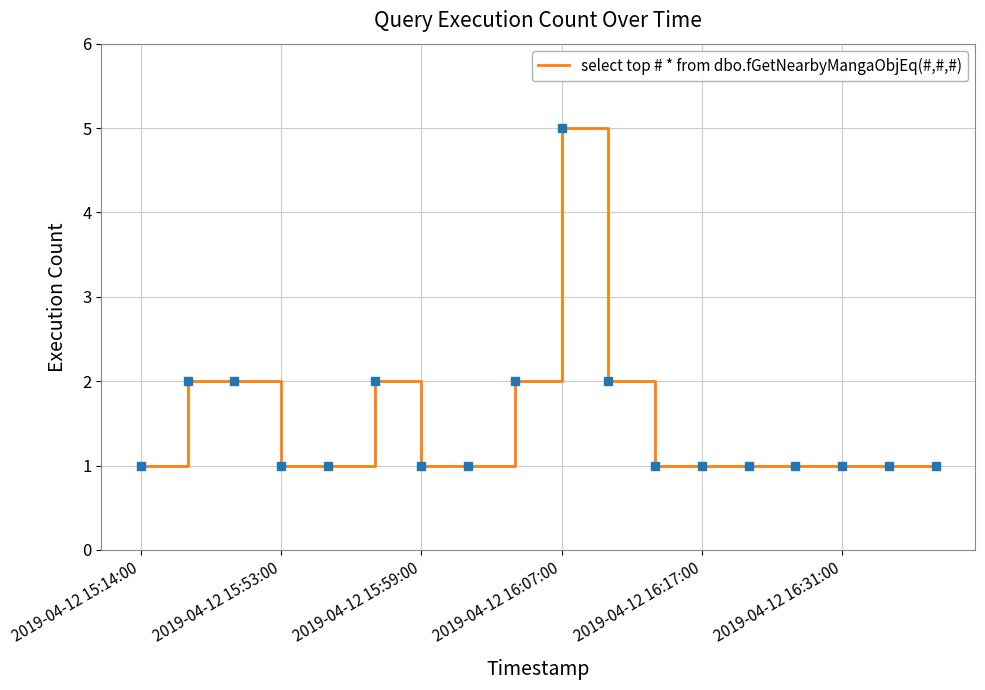

What is the difference between the maximum and minimum values?

4